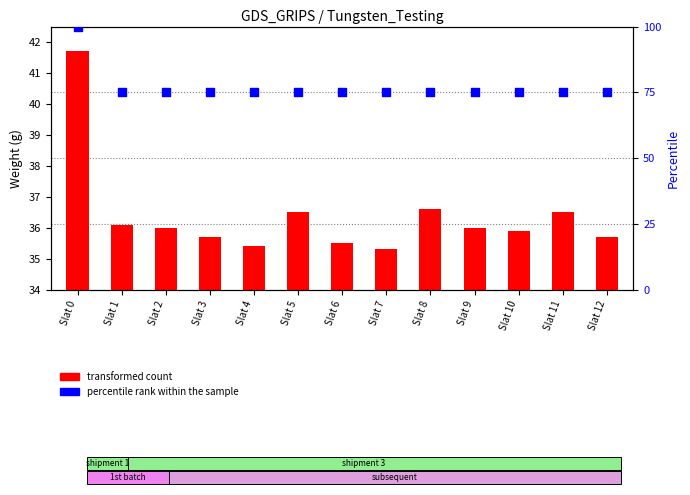

Which series contains the highest Y value?

percentile rank within the sample